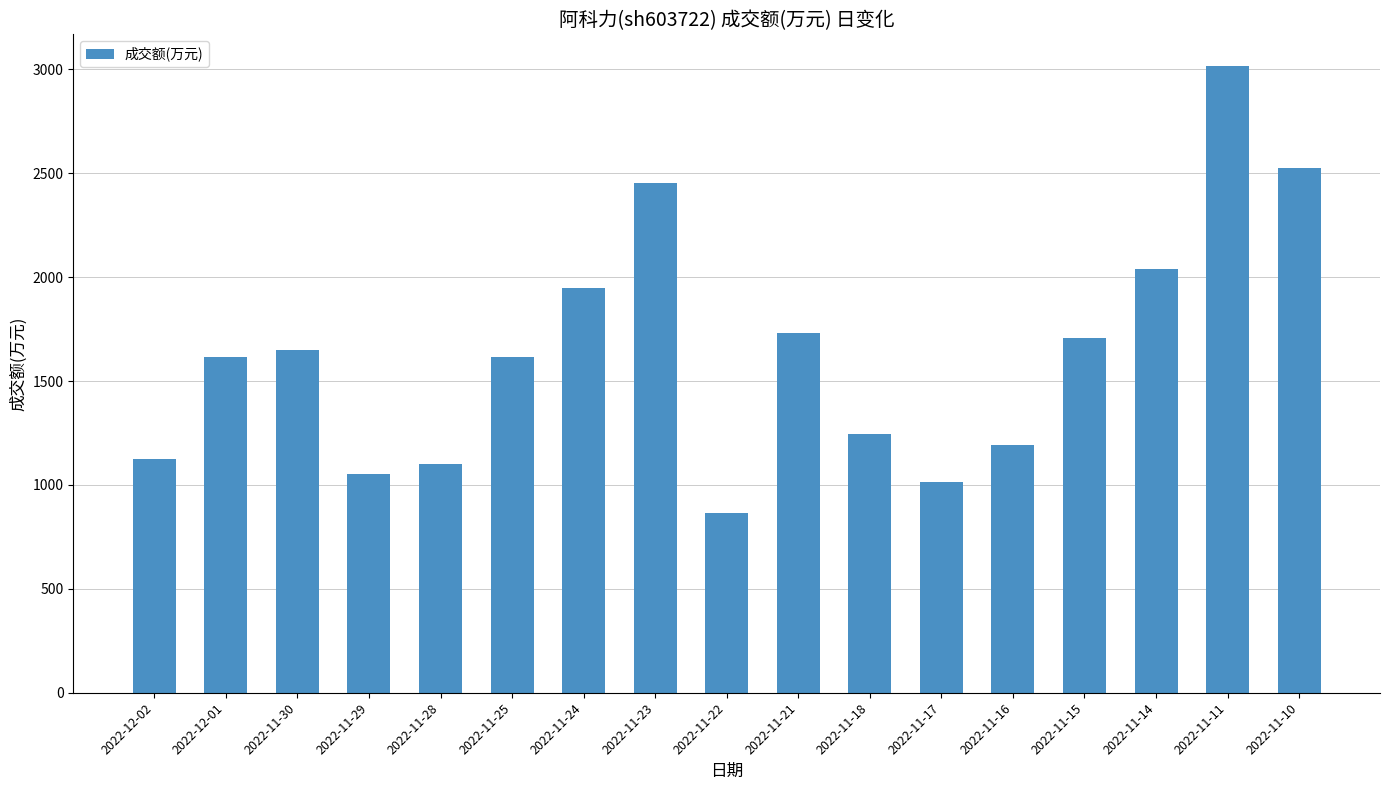

The value at 2022-11-17 is 241. True or false?

False